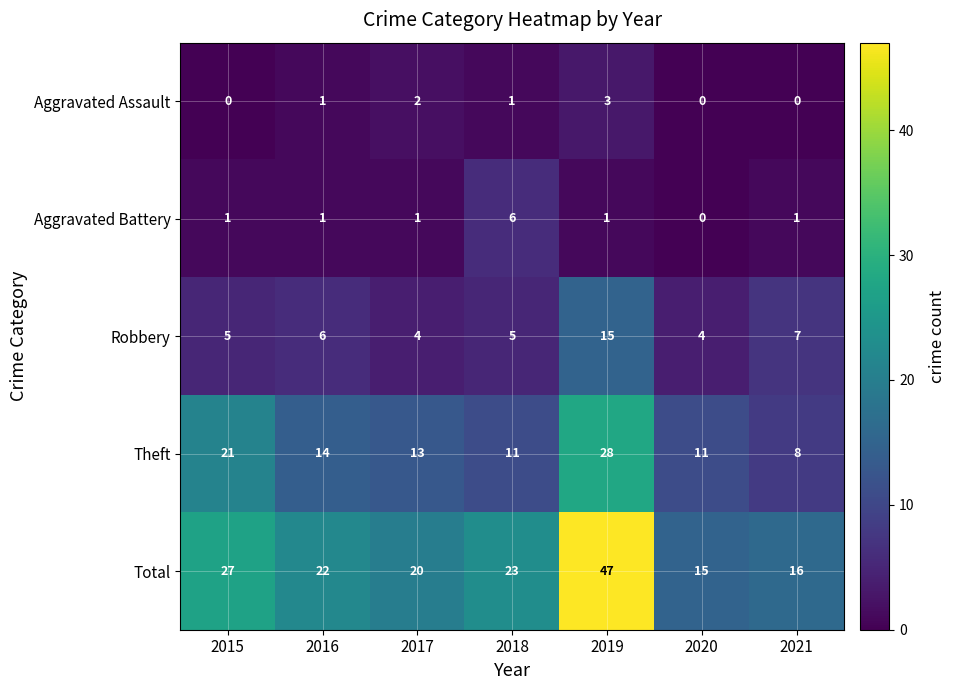

True or false: Aggravated Assault has a value of 0 at 2021.

True